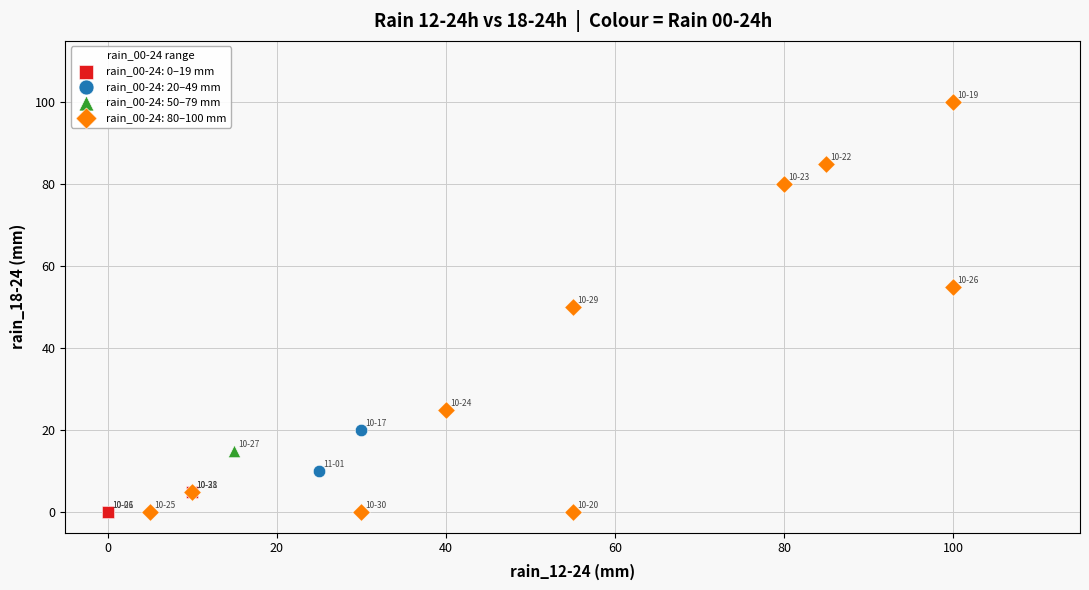

What are all the series names shown in the legend?

rain_00-24: 0–19 mm, rain_00-24: 20–49 mm, rain_00-24: 50–79 mm, rain_00-24: 80–100 mm